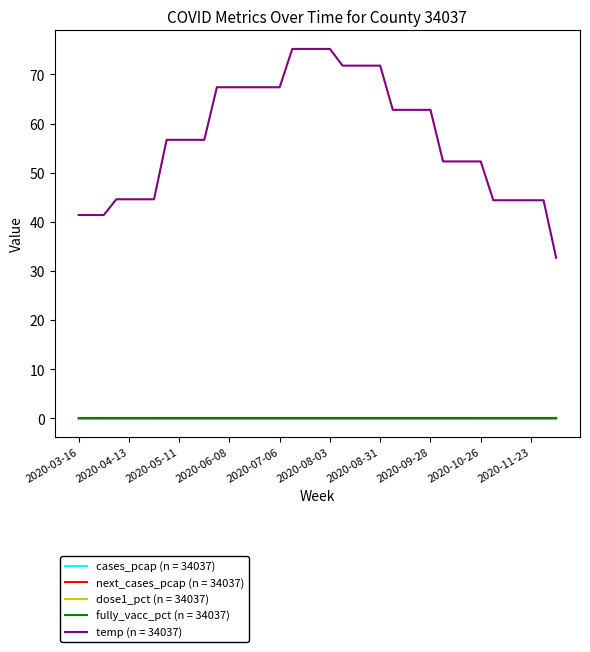

Does the chart display data point markers on the line(s)?

No